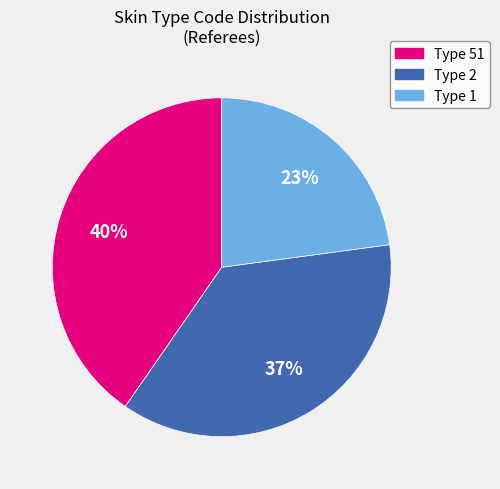

To the nearest percent, what is the average slice percentage?

33%